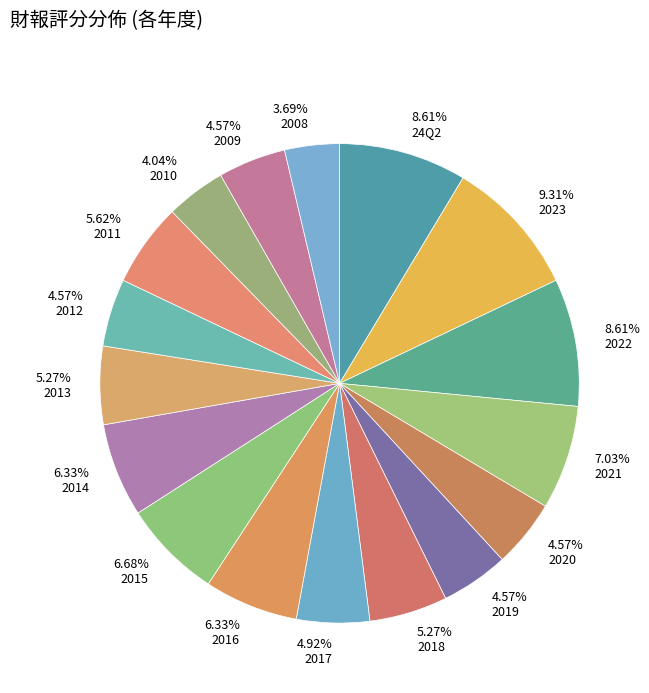

Is the sum of 5.27% 2018 and 4.57% 2020 greater than half?

No